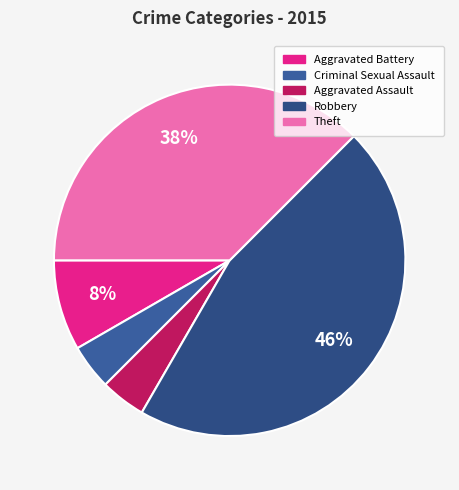

What percentage do Robbery and Aggravated Assault together represent?

50.0%